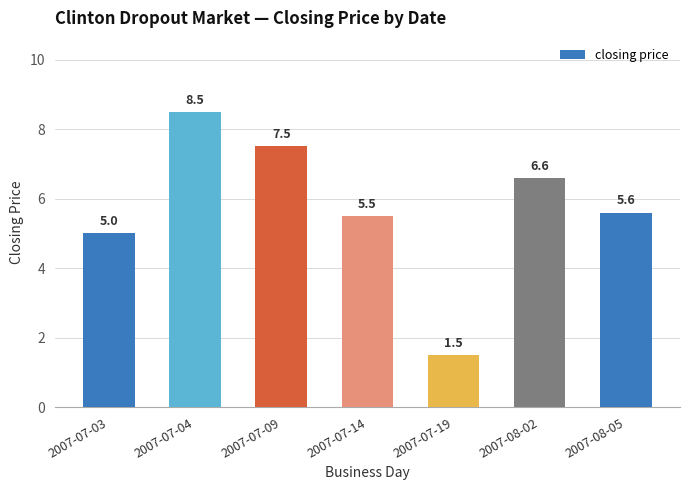

How many values are below 5?

1